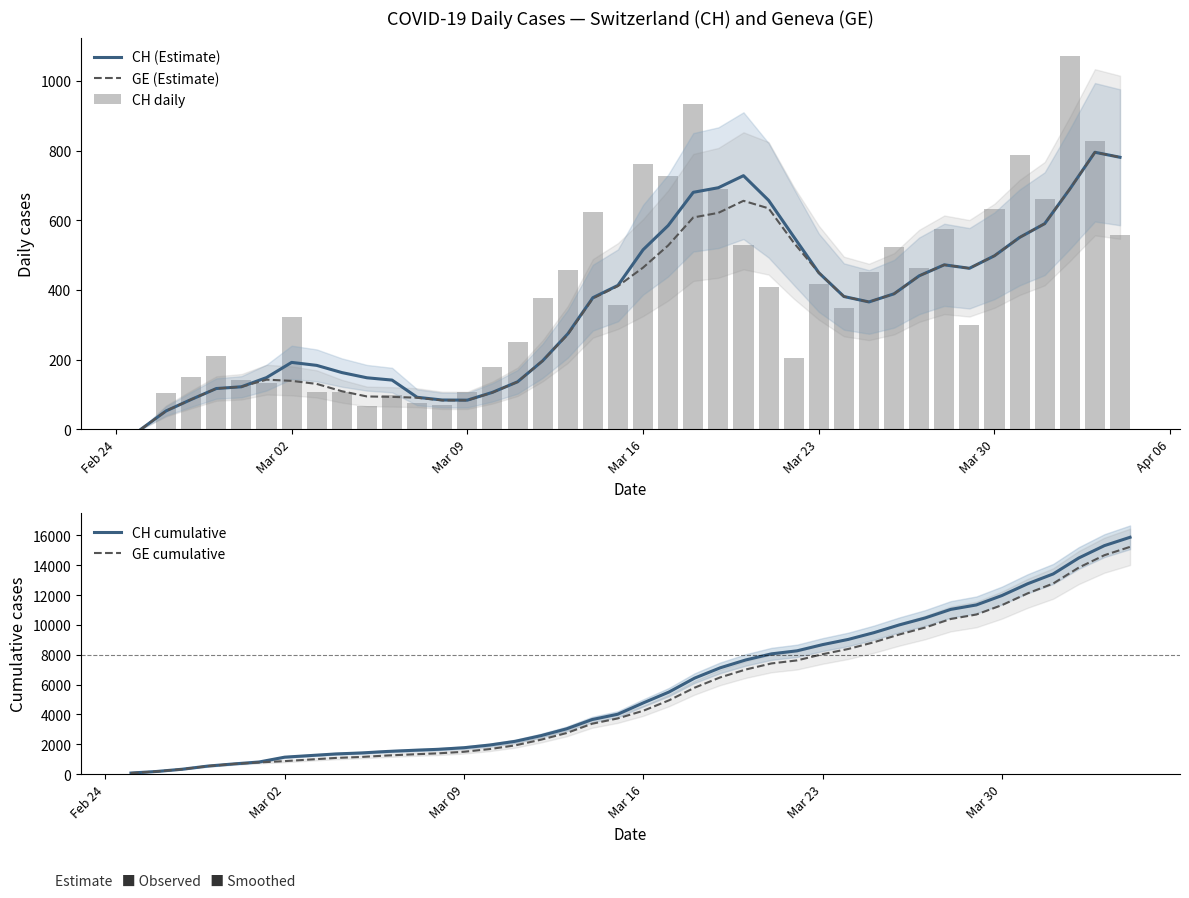

Is it true that GE (Estimate) equals 293.4 at Mar 30?

False